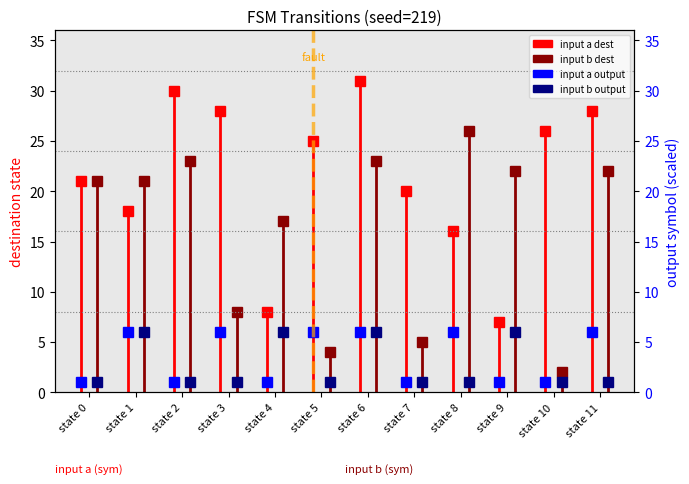

Rank the series at state 1 from lowest to highest value.

input a dest, input b dest